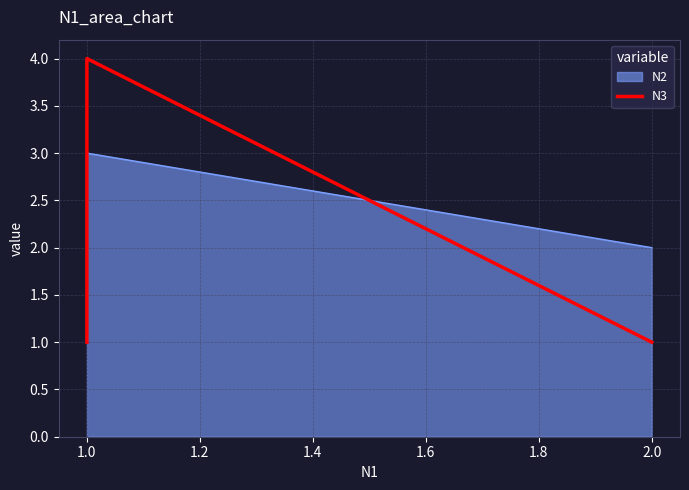

What is the value of the 3rd point from the left?

1